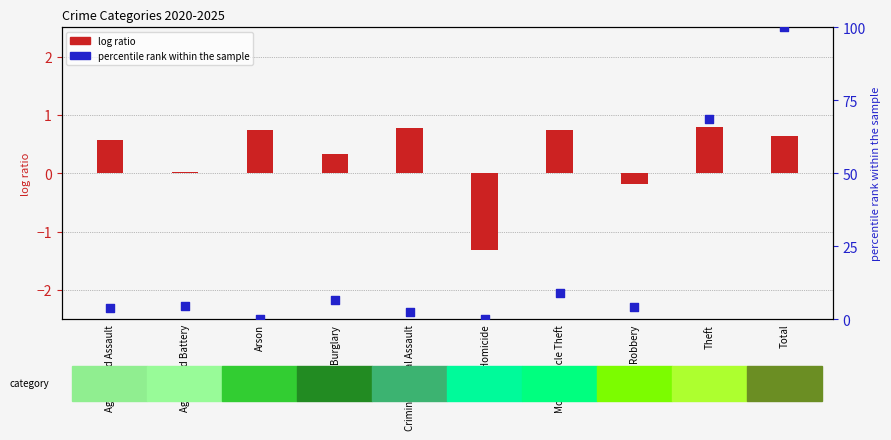

Which series contains the lowest Y value?

log ratio